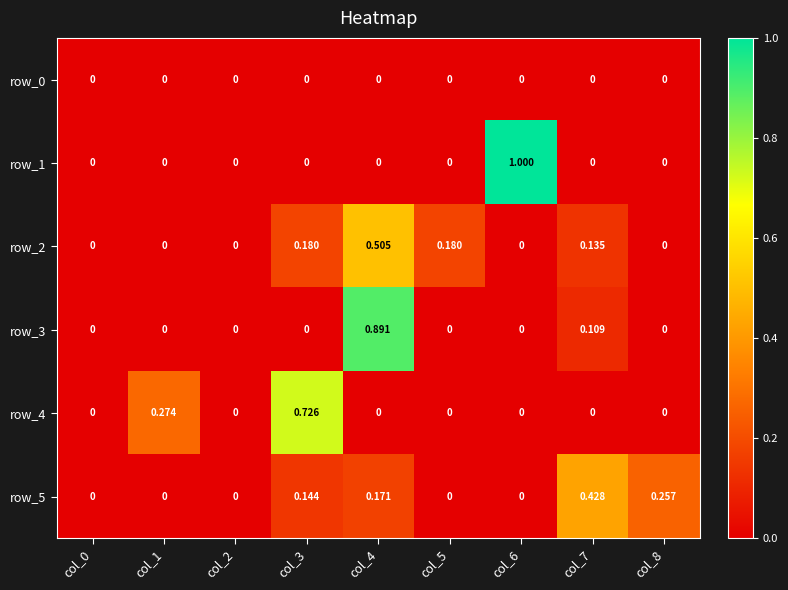

List the labels in order of row_4 value, largest first.

col_3, col_1, col_0, col_2, col_4, col_5, col_6, col_7, col_8